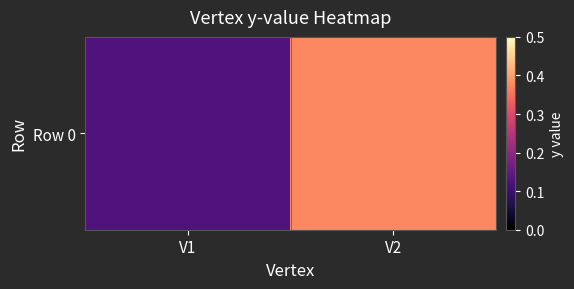

Reading left to right, extract all data points from this chart.

0.1	0.4